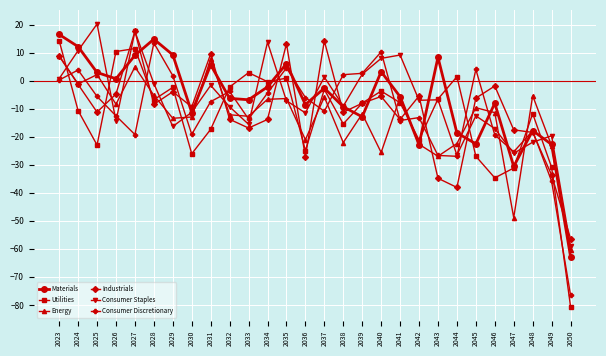

Where does the Materials series first go above -5?

2023